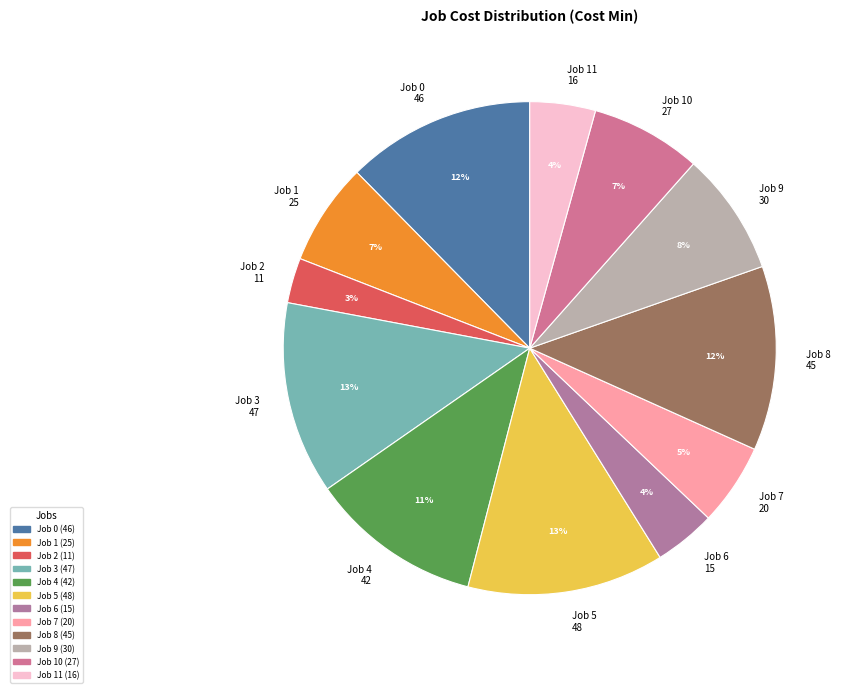

How many segments does this pie chart have?

12